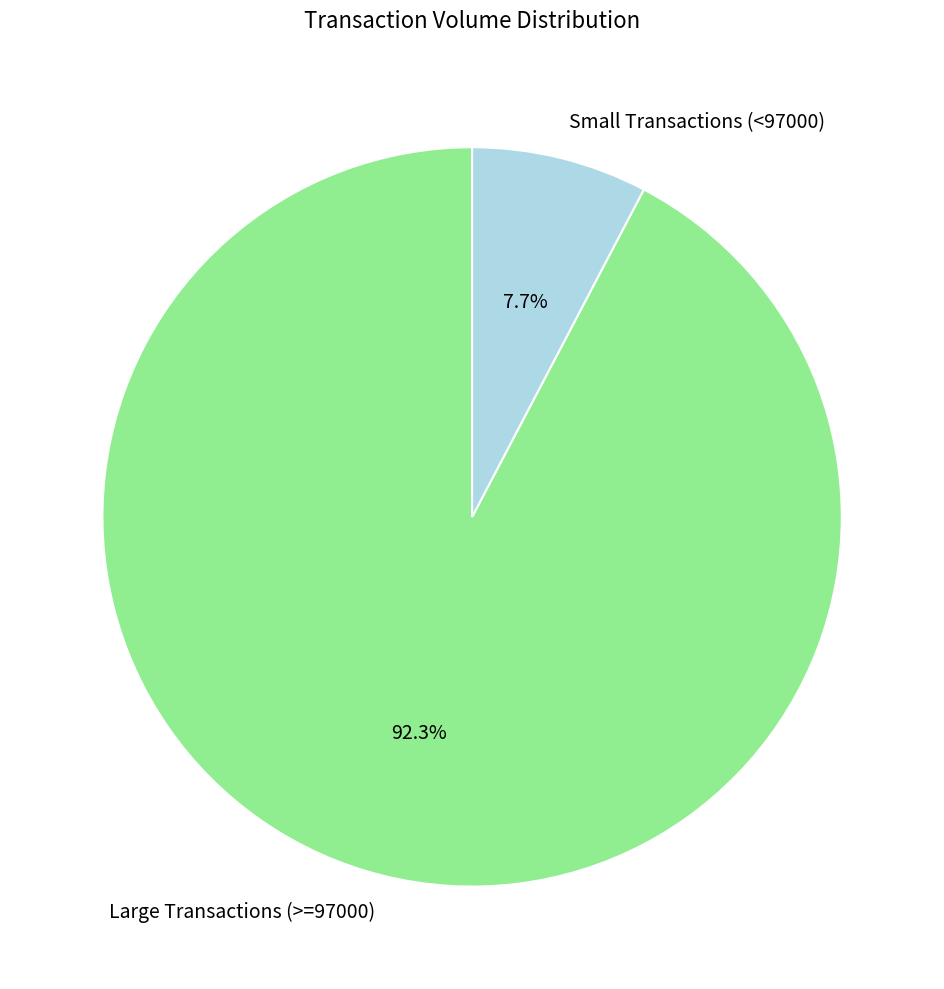

What is the ratio of the value at Large Transactions (>=97000) to the value at Small Transactions (<97000)?

12.0